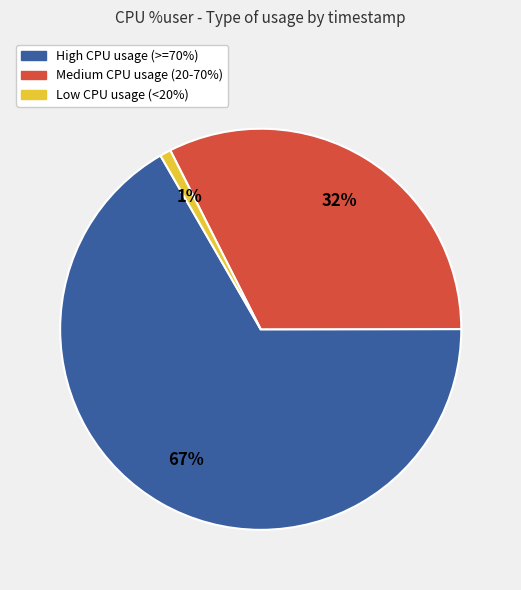

To the nearest percent, what is the average slice percentage?

33%